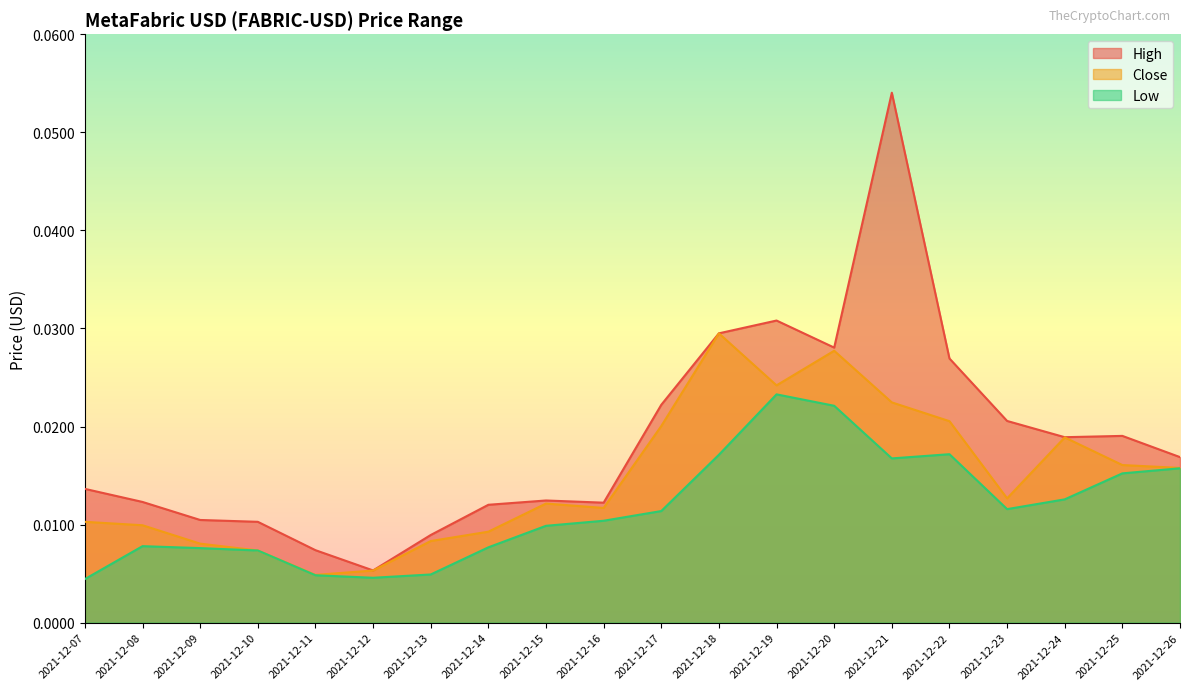

At which category is the sum across all series the highest?

2021-12-21